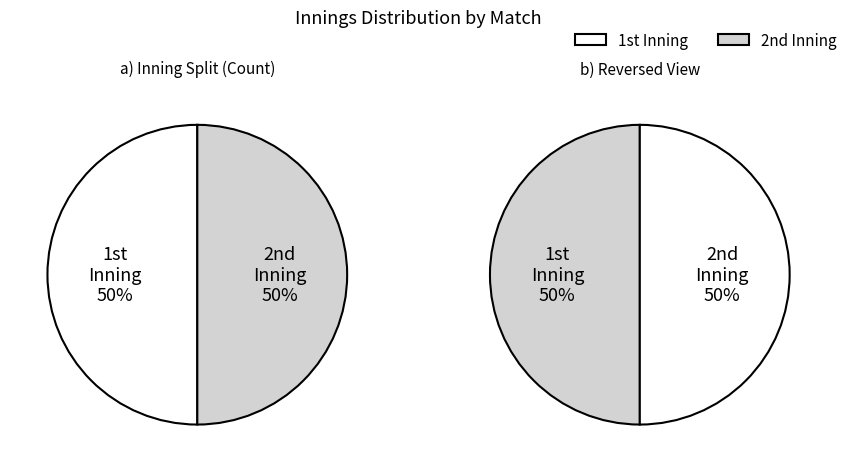

Which slice is the smallest?

1st Inning